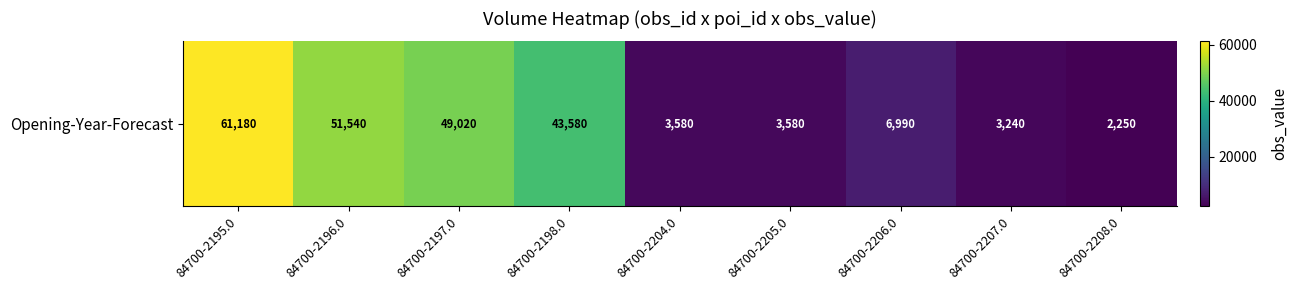

What is the greatest value displayed?

61180